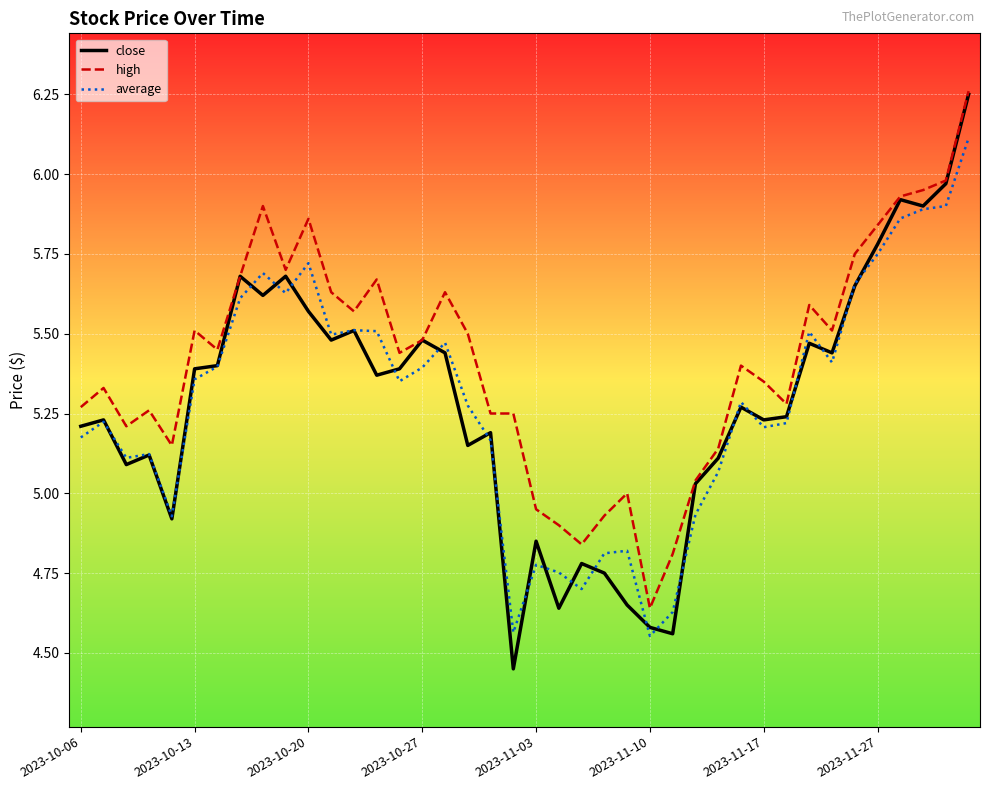

Which series has the largest total across all categories?

high